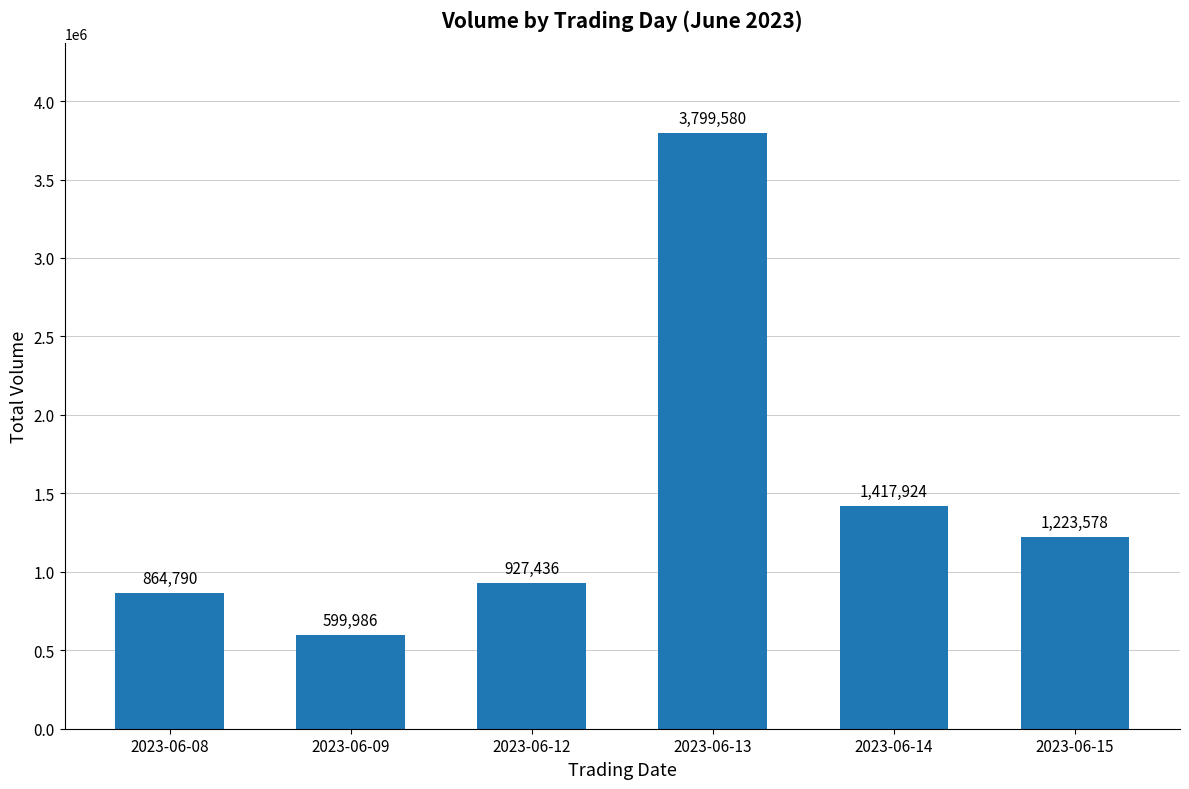

Is it true that the value at 2023-06-13 is 835034?

False